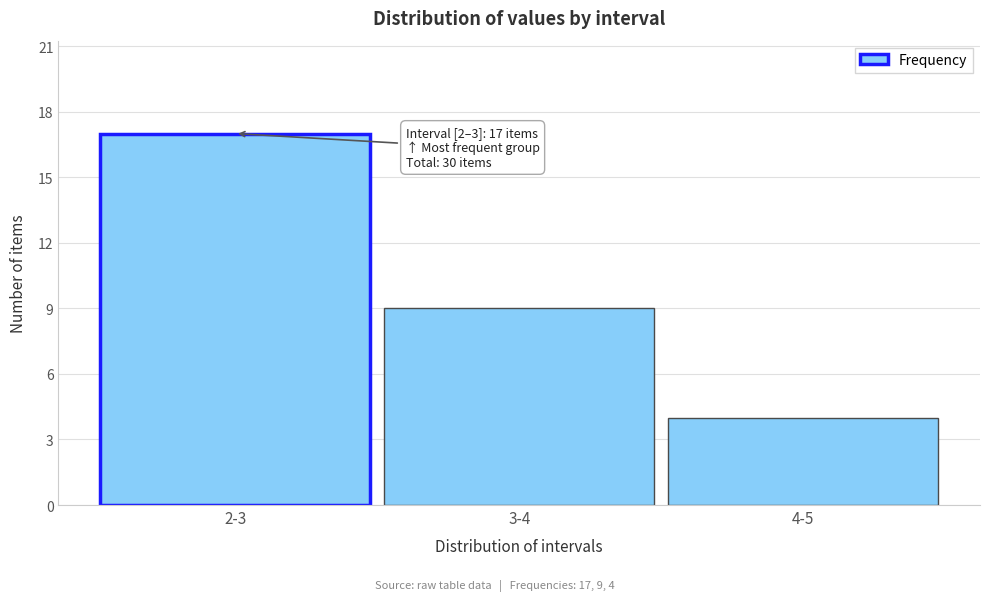

Reading left to right, transcribe all the data shown in this chart.

17	9	4